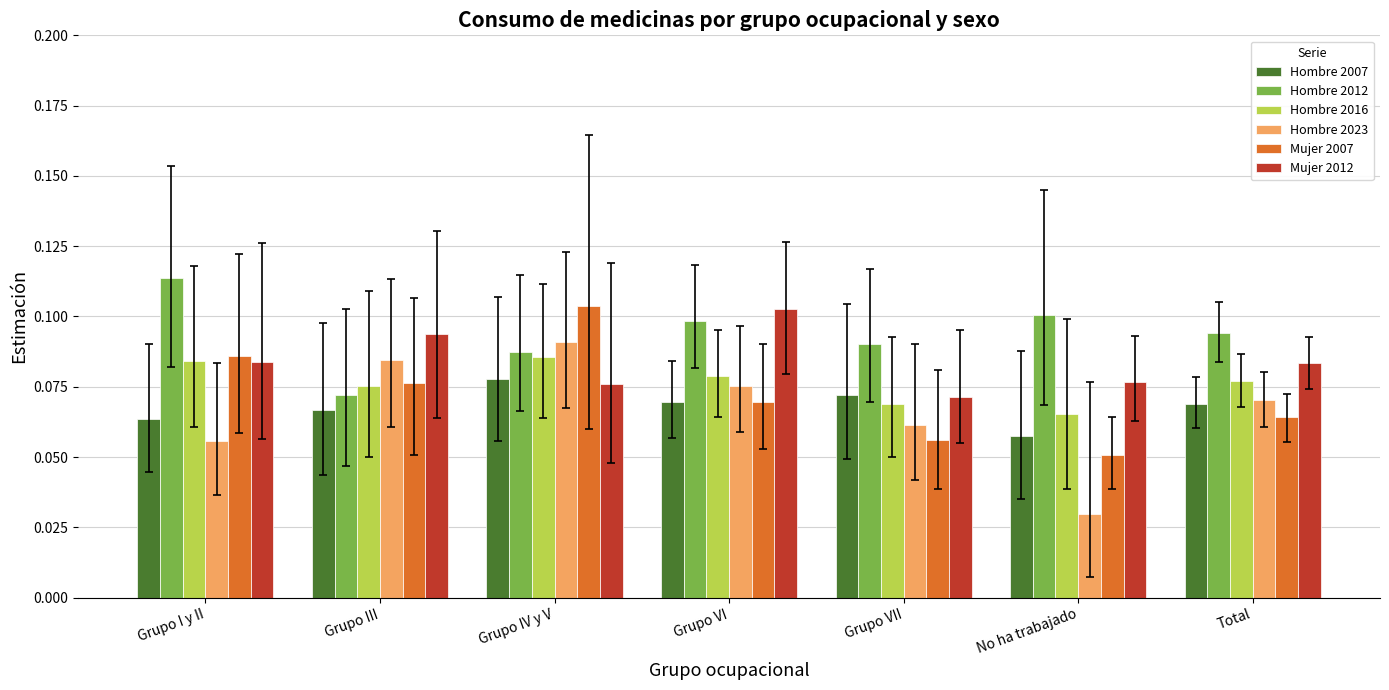

What is the total value across all series at Grupo IV y V?

0.5